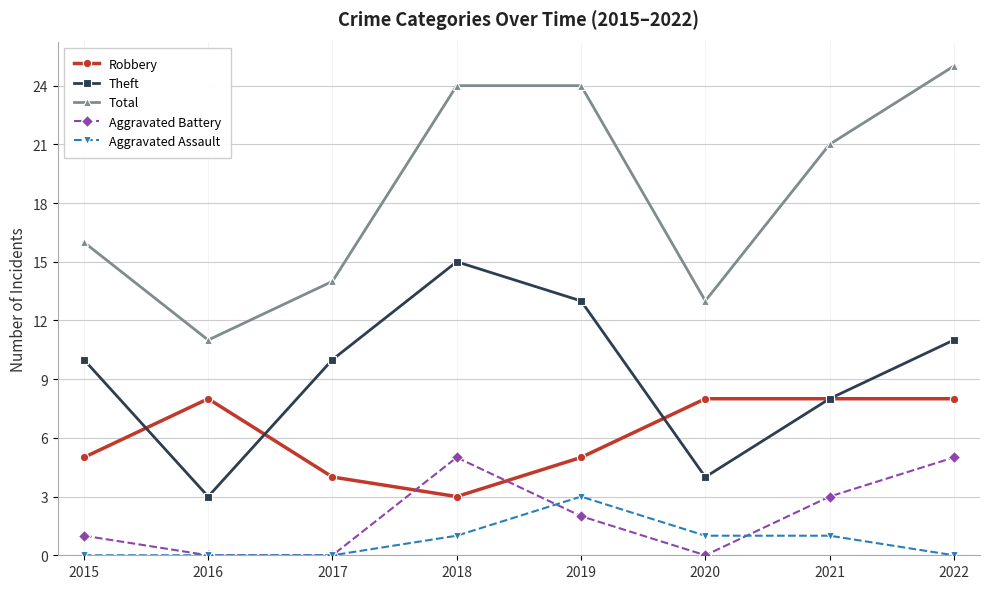

At how many categories does at least one series exceed 8?

8